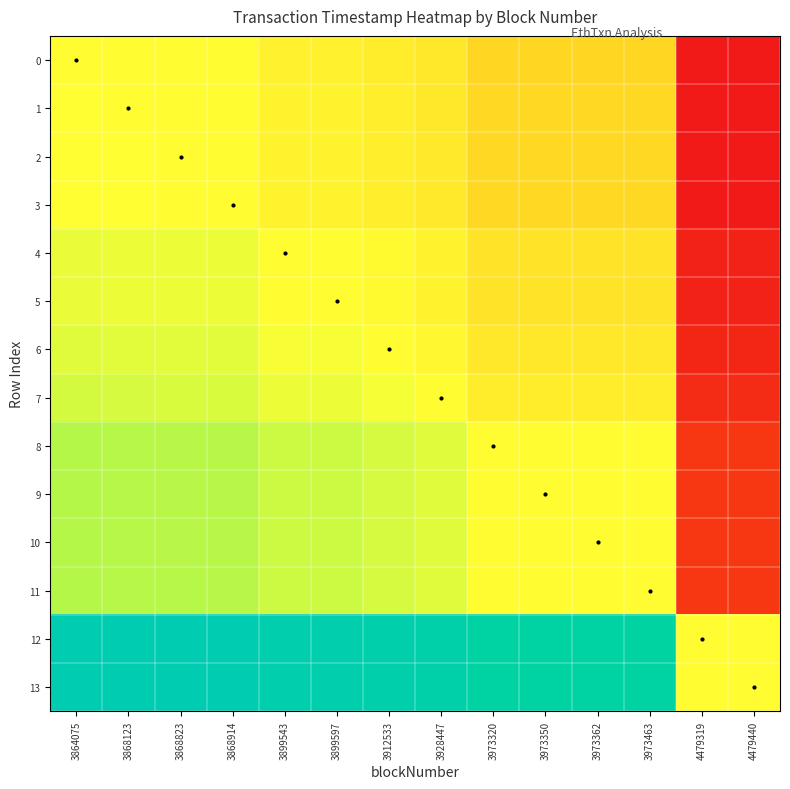

Which series has the largest total across all categories?

13